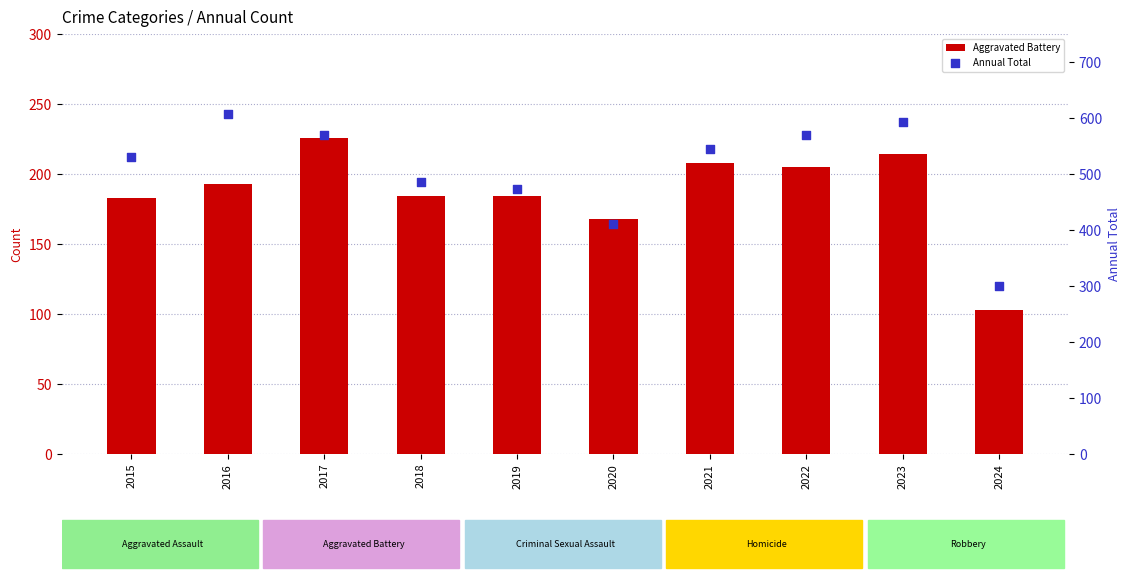

Which series has the widest spread of Y values?

Annual Total